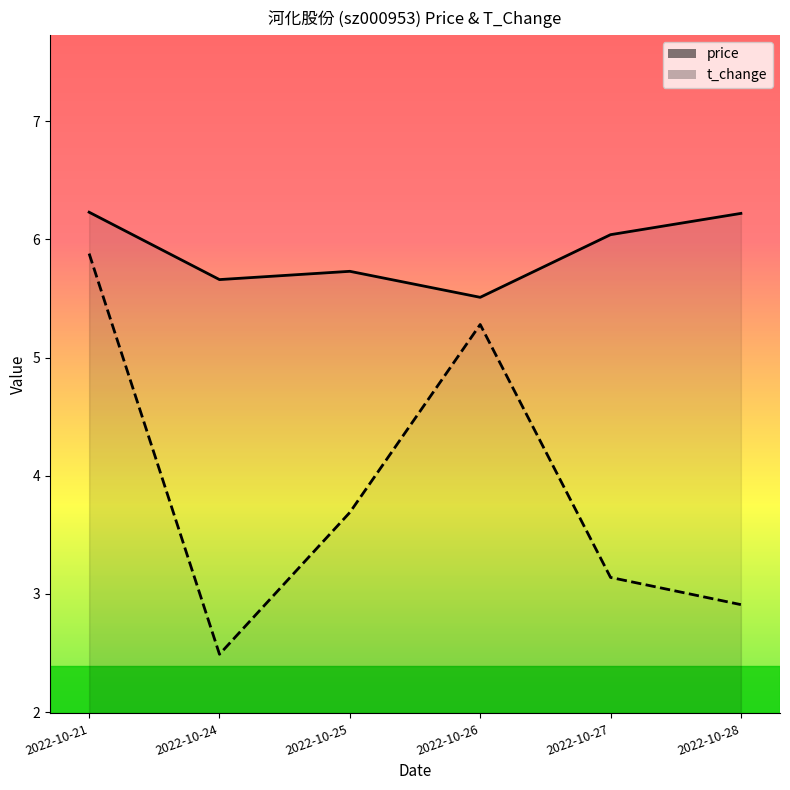

Reading right to left, what are all the values shown in this chart?

price: 6.2	6.0	5.5	5.7	5.7	6.2
t_change: 2.9	3.1	5.3	3.7	2.5	5.9